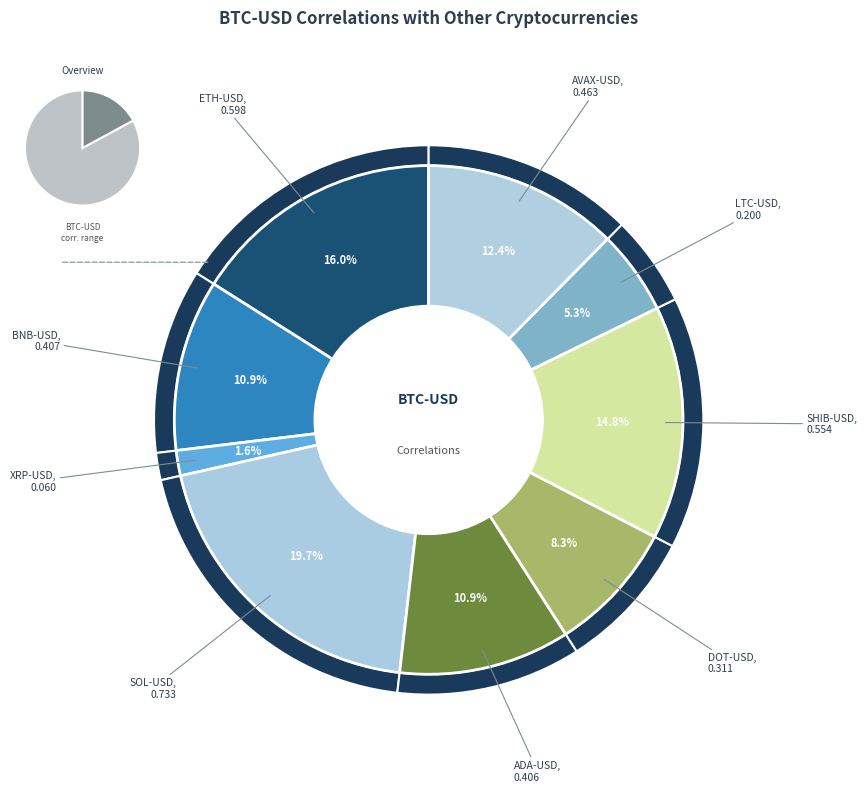

What is the change in value from BNB-USD to DOT-USD?

-0.1